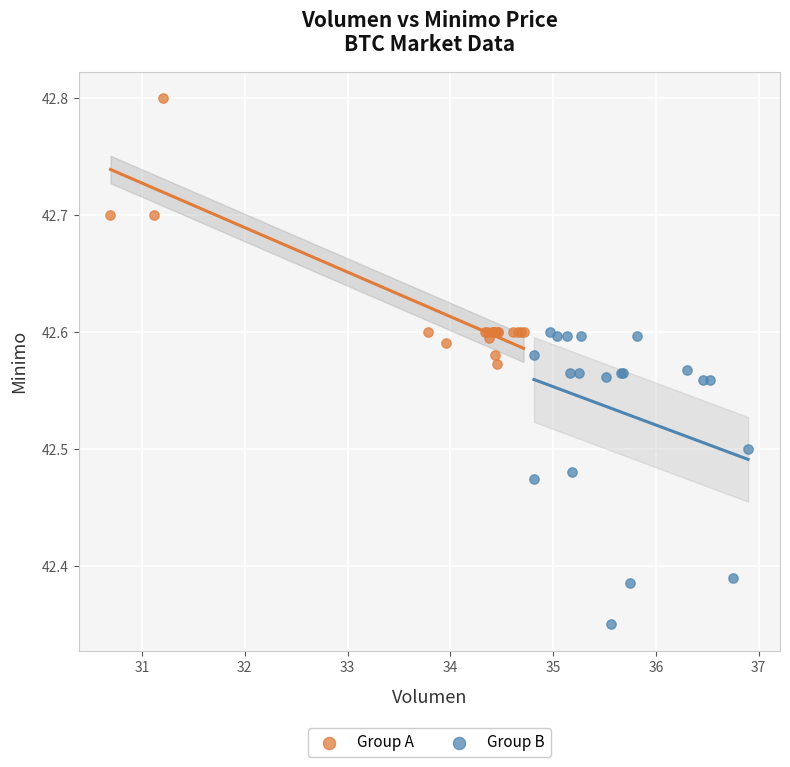

Which series contains the highest Y value?

Group A